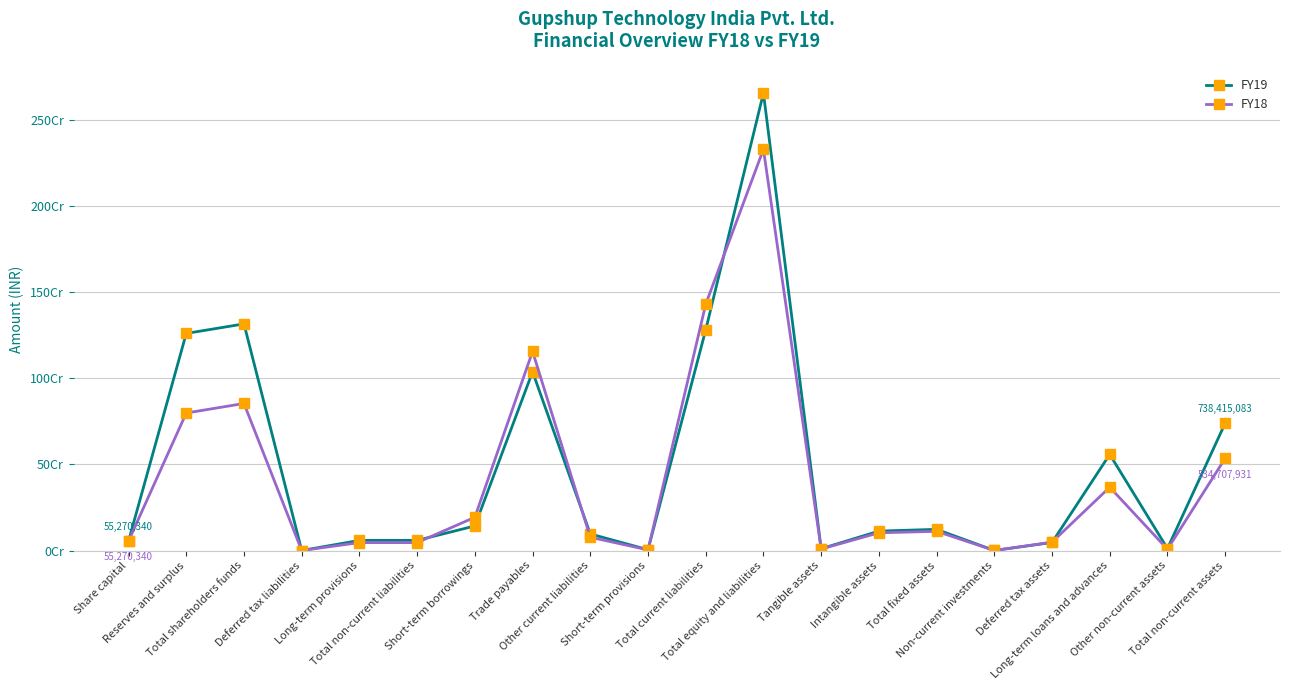

List the series in order of their overall mean, highest first.

FY19, FY18